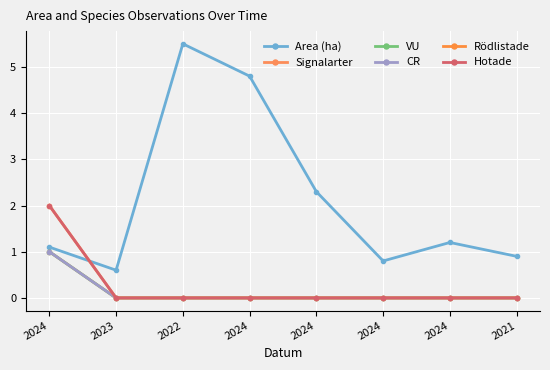

Does the chart have visible grid lines?

Yes